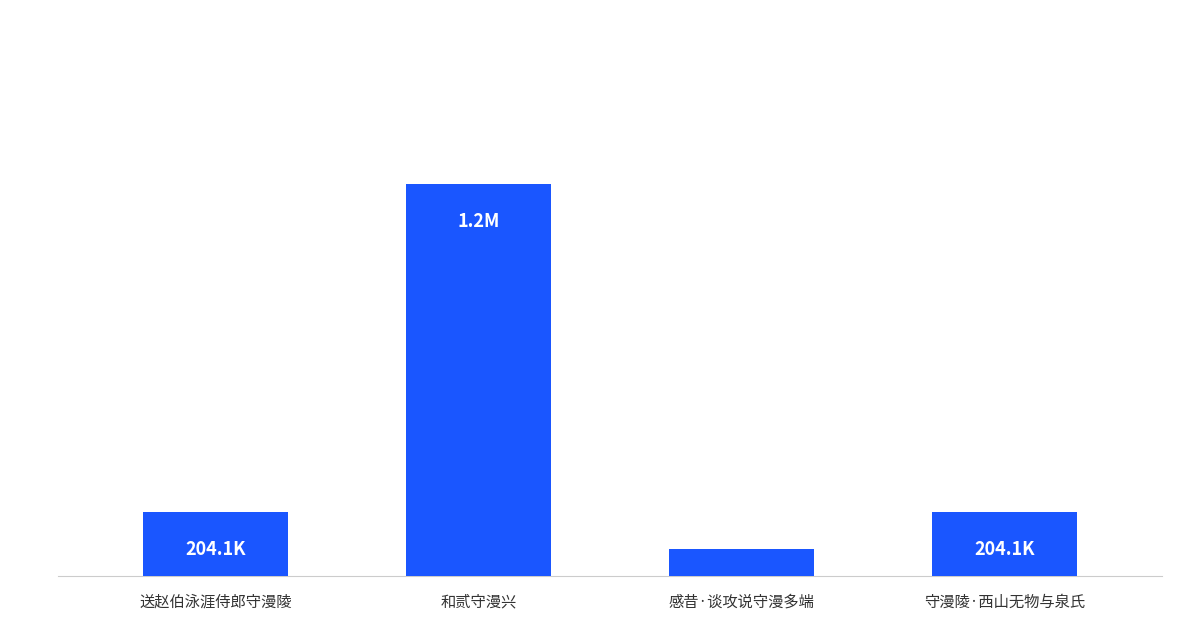

The value at 和贰守漫兴 is 1249628. True or false?

True